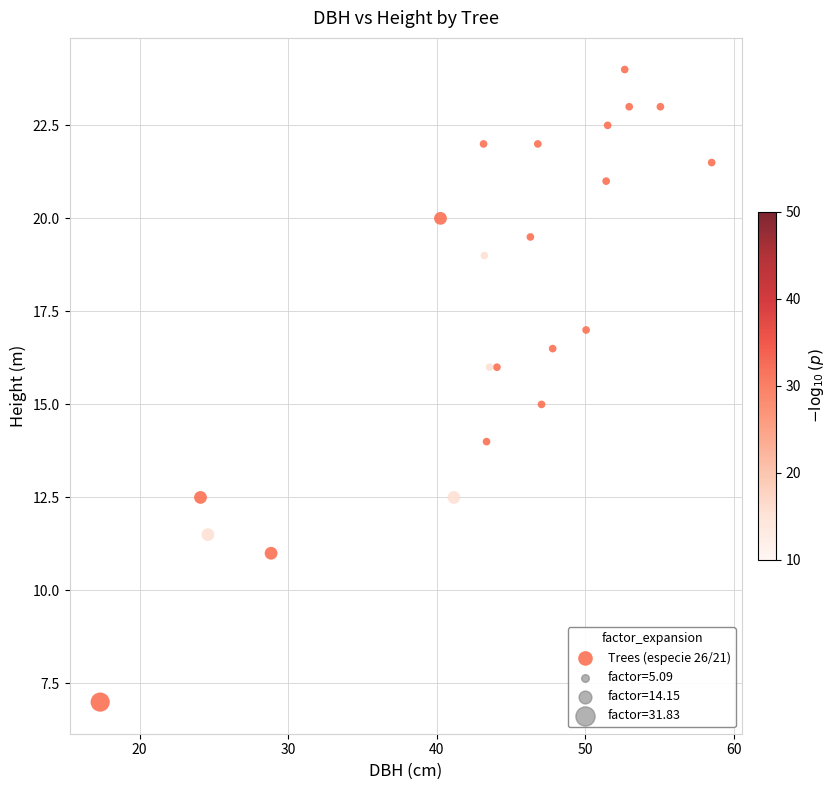

What is the range of X values (max minus min)?

41.1